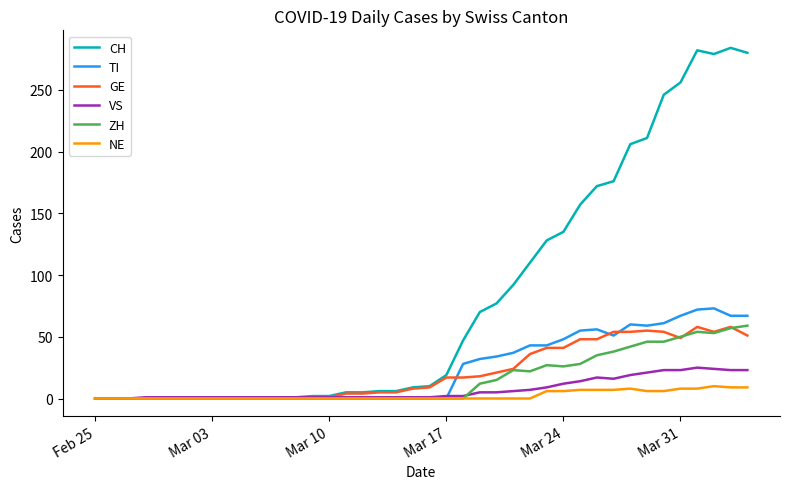

Which series has the largest total across all categories?

CH